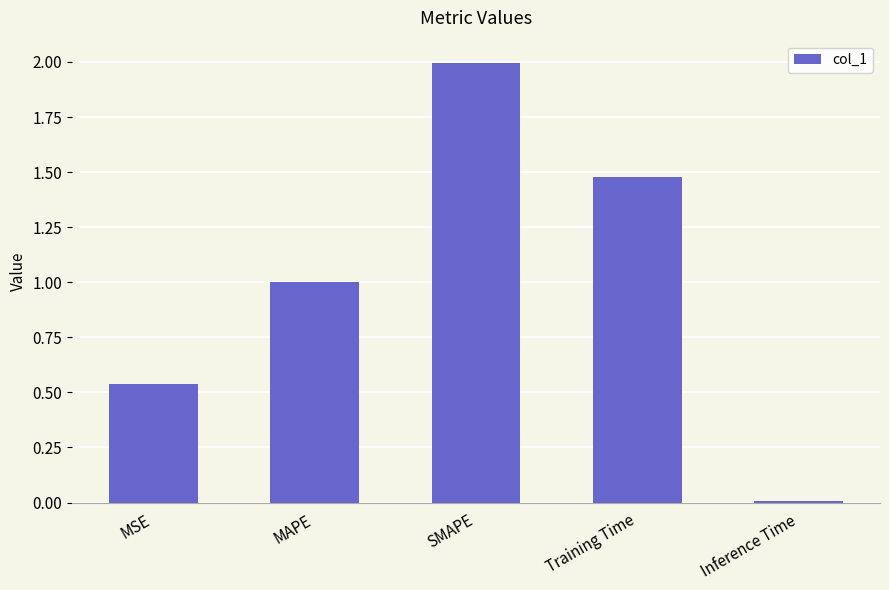

Is it true that the value at Inference Time is 0.0?

True